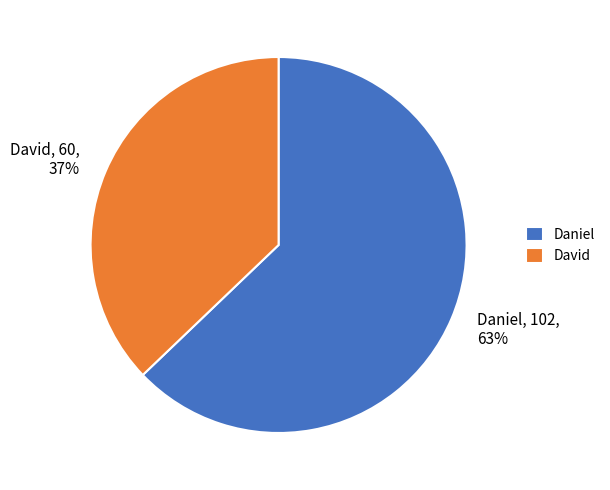

Which has a higher value, David, 60, 37% or Daniel, 102, 63%?

Daniel, 102, 63%